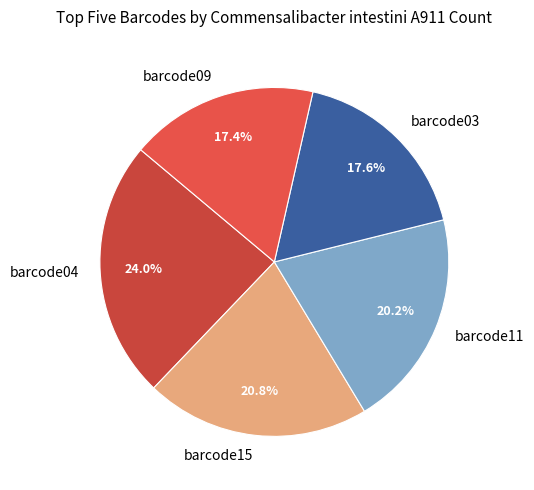

Approximately how many times larger is the value at barcode09 compared to barcode04?

0.7